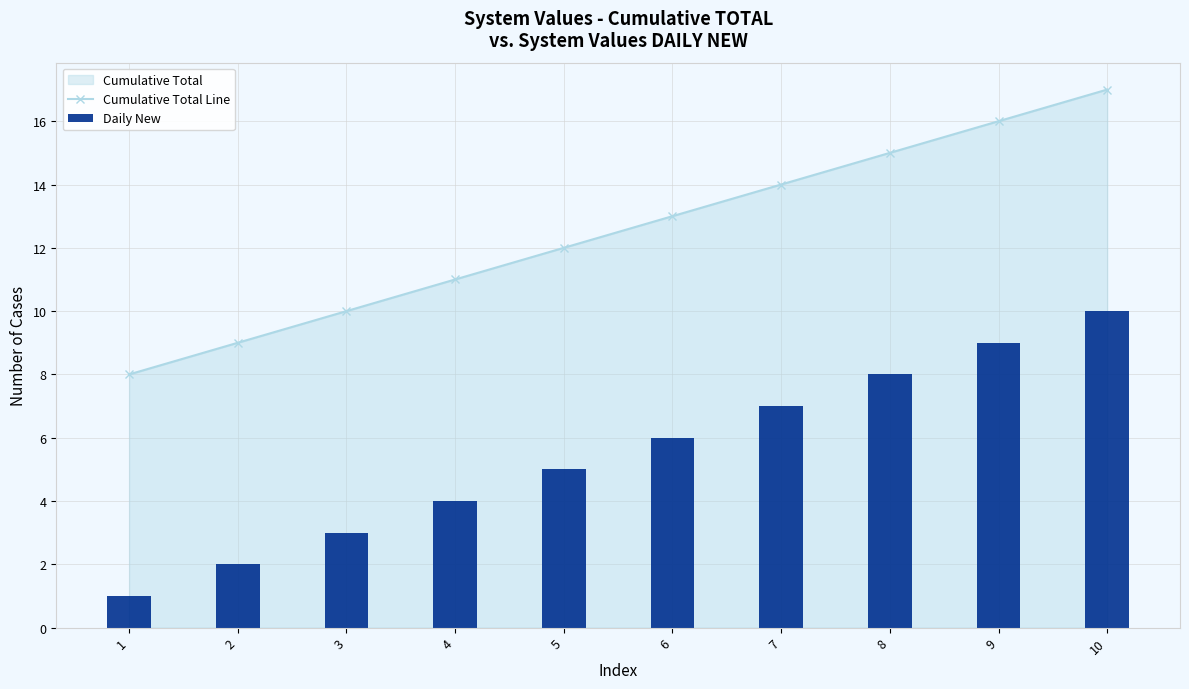

How many Daily New values are between 3 and 8?

6